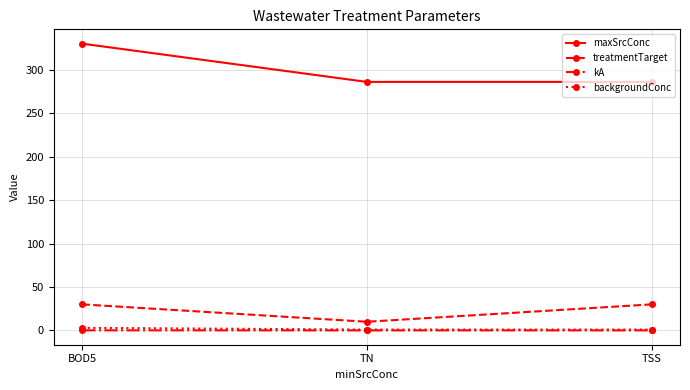

What is the minimum value for backgroundConc?

1.0